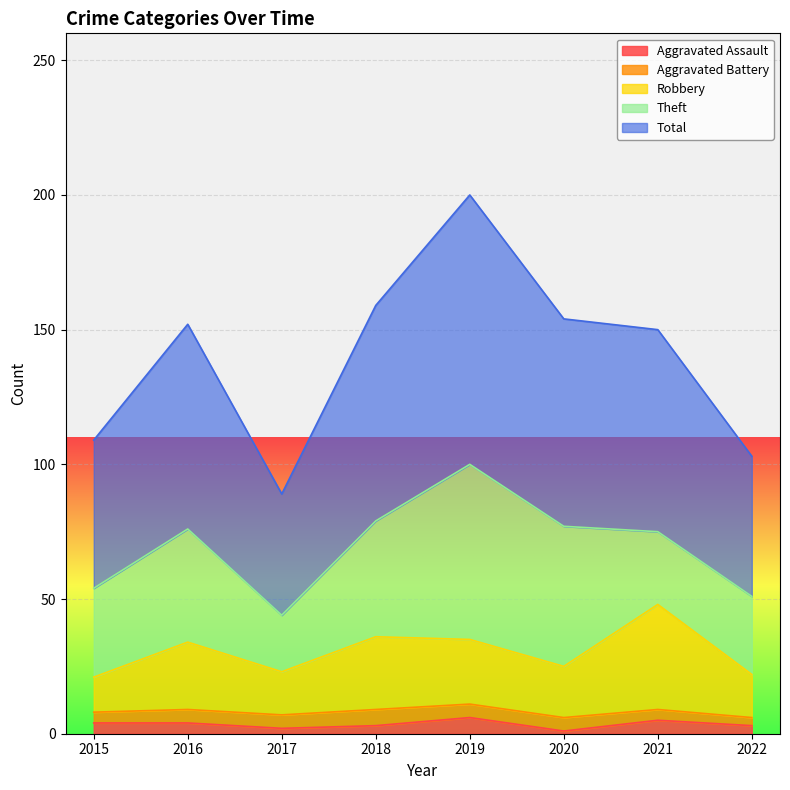

What is the difference between the highest and lowest values at 2022?

100